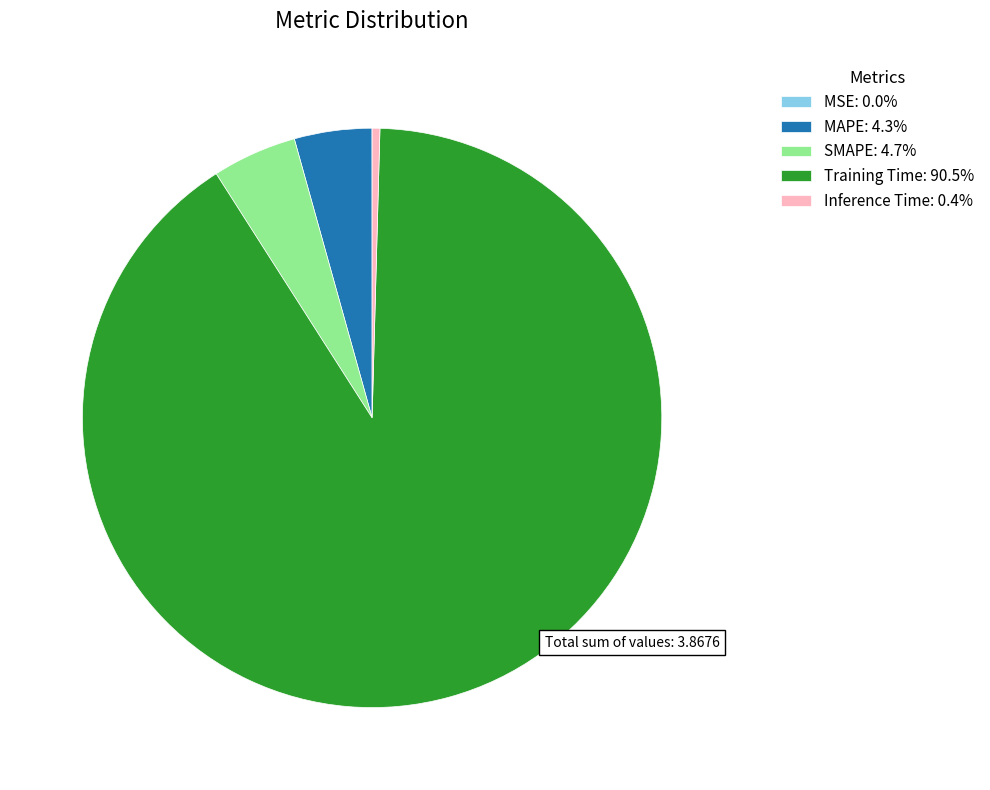

Is there any slice that represents more than half of the pie?

Yes